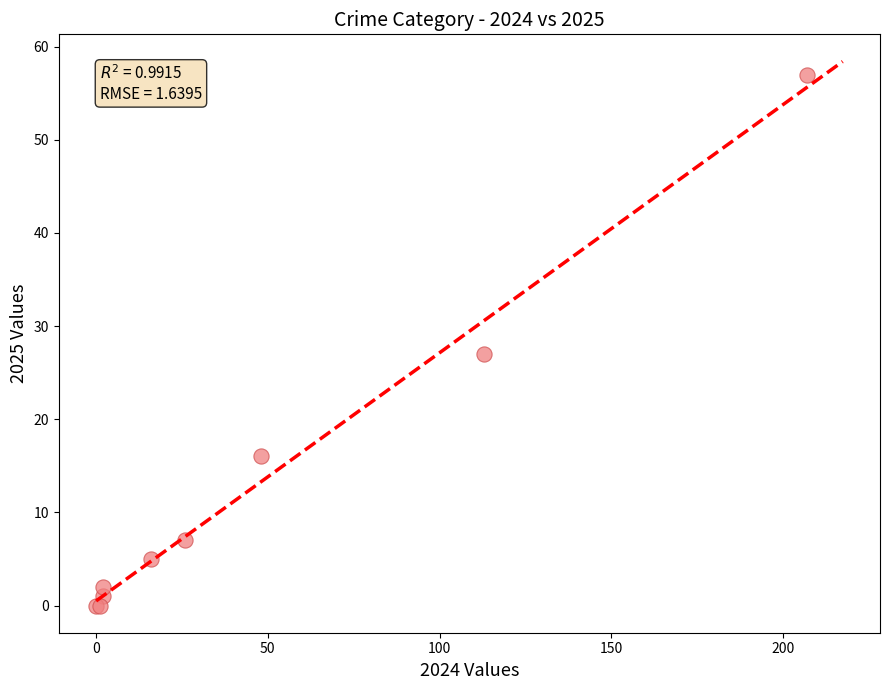

What Y value in the scatter plot is closest to 28?

27